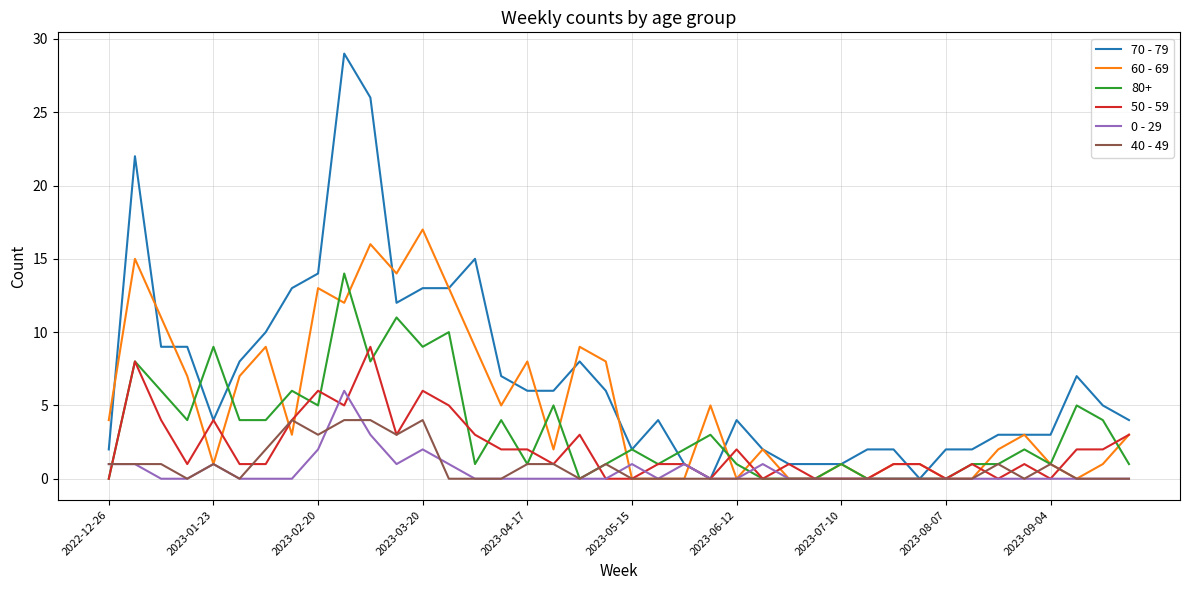

Rank the series by their maximum value, from highest to lowest.

70 - 79, 60 - 69, 80+, 50 - 59, 0 - 29, 40 - 49